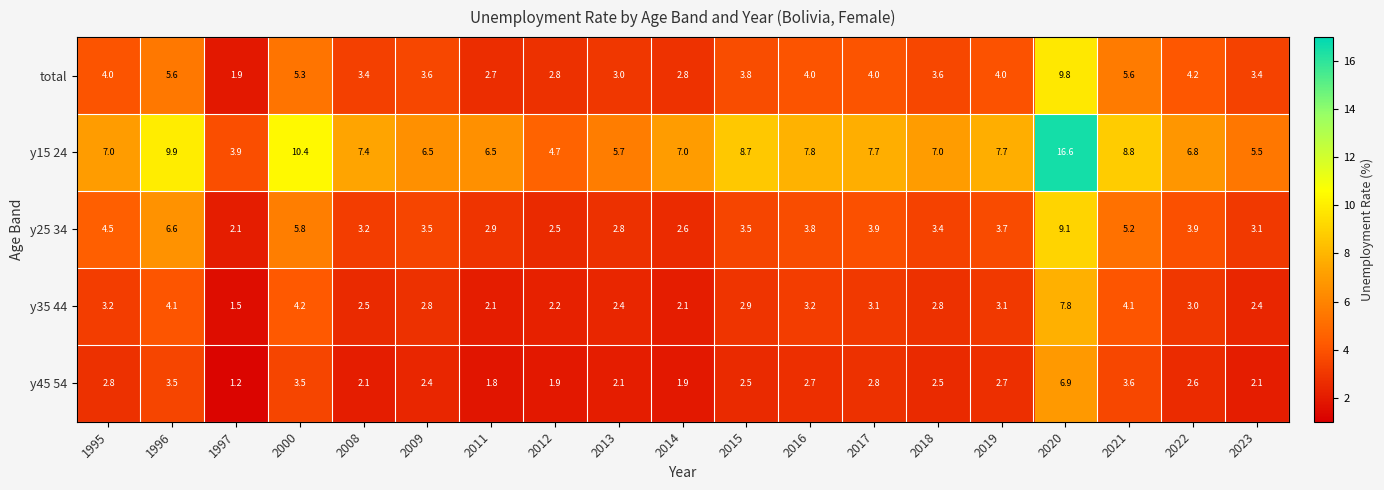

What is the smallest value displayed?

1.2